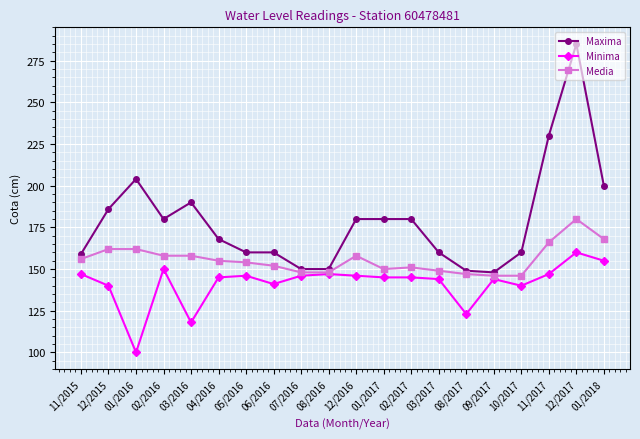

The Maxima series shows 180 at 02/2017. True or false?

True